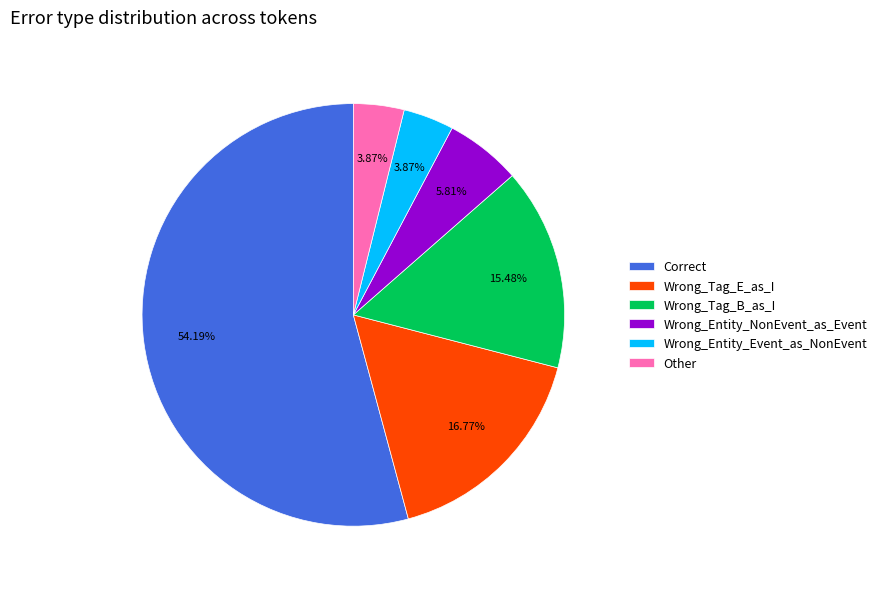

What percentage is the Other slice, to the nearest percent?

4%